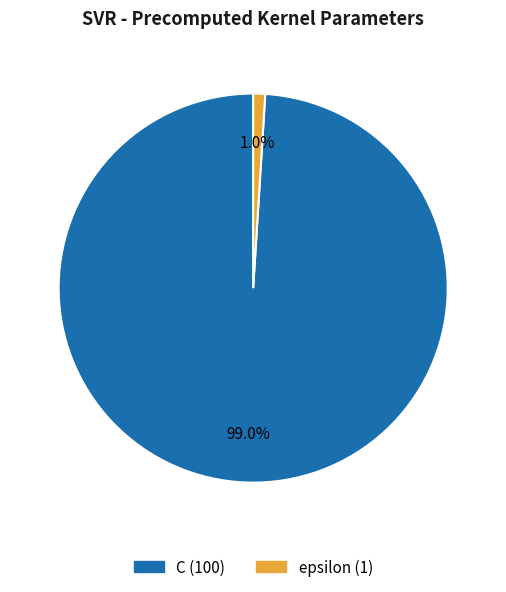

What percentage is the C slice, to the nearest percent?

99%